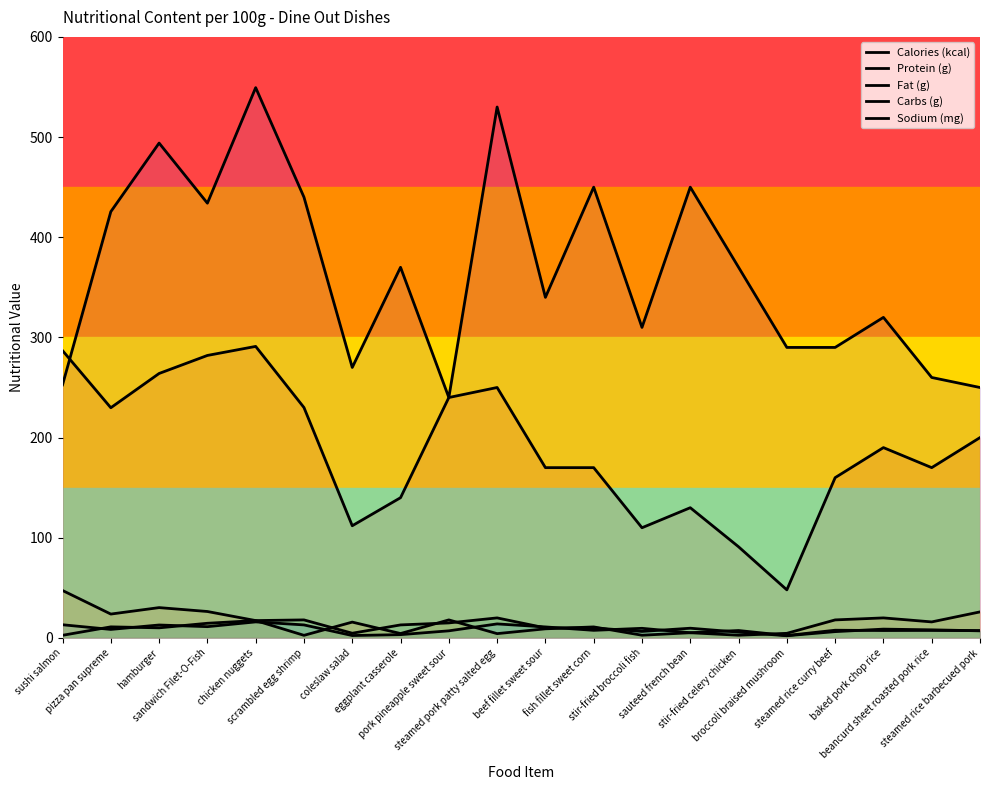

True or false: Calories (kcal) has a value of 190.0 at baked pork chop rice.

True